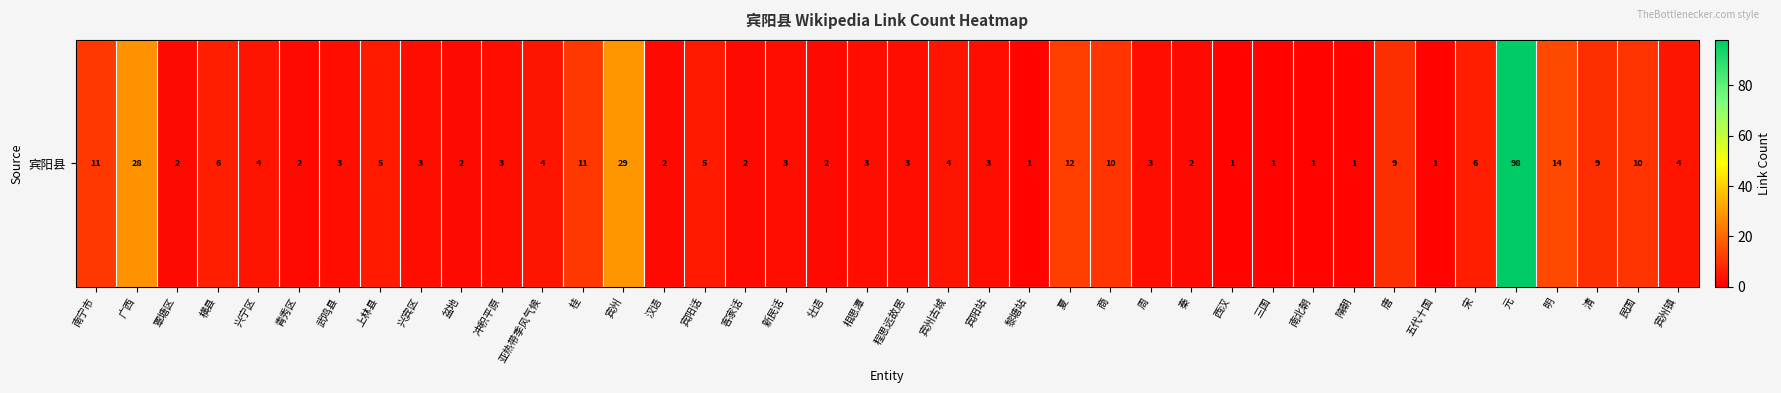

At which category does the chart reach its peak across all series?

元